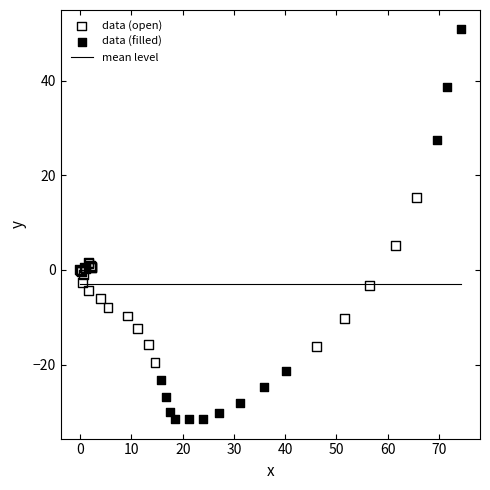

Which series has the largest Y range (max minus min)?

data (filled)